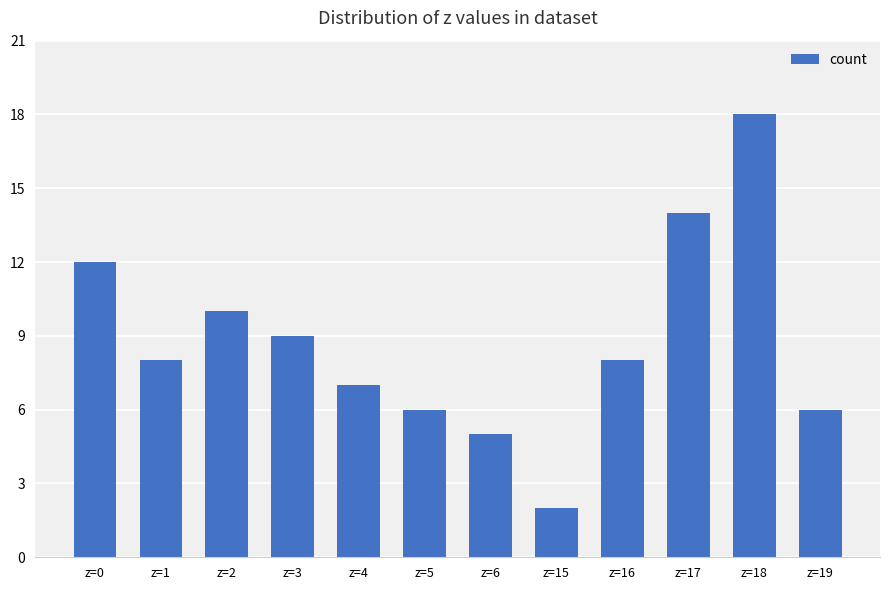

Between z=5 and z=4, which is larger?

z=4